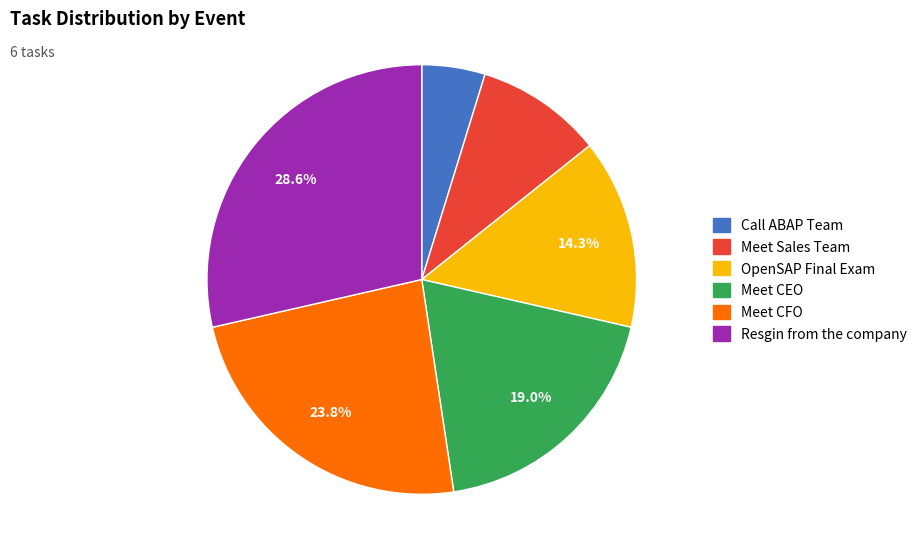

Does OpenSAP Final Exam account for over 50% of the chart?

No